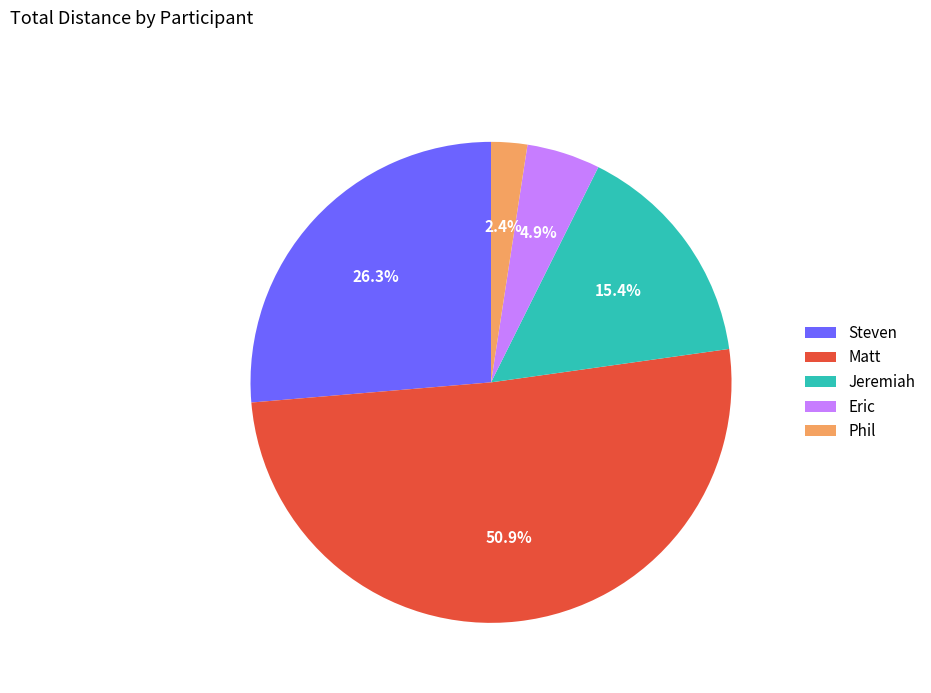

Does any single category account for the majority?

Yes